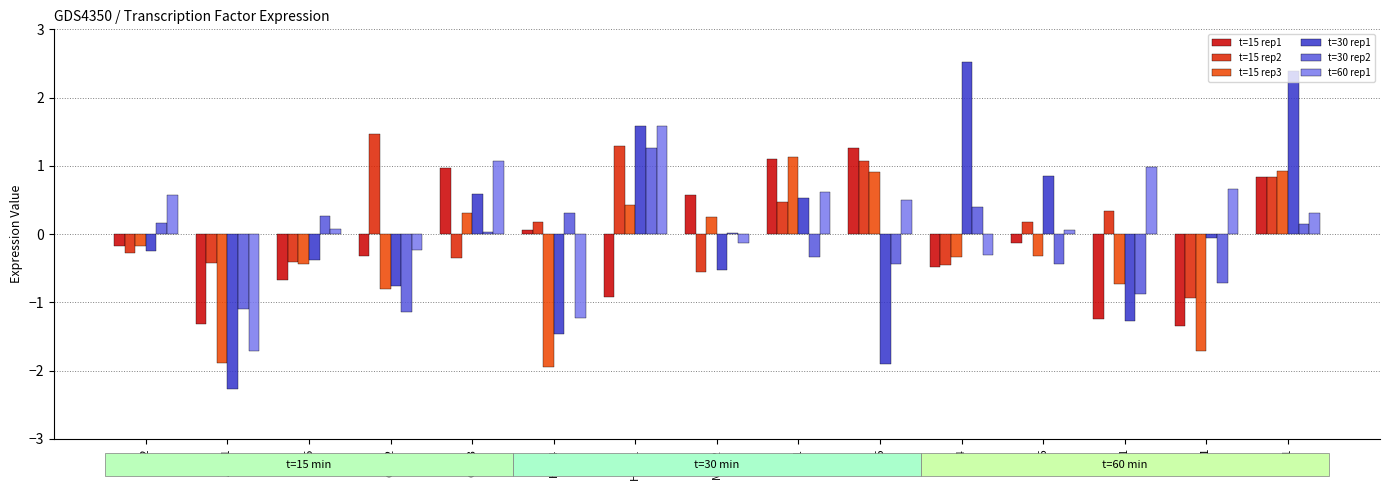

What position from the left is ASH1?

2